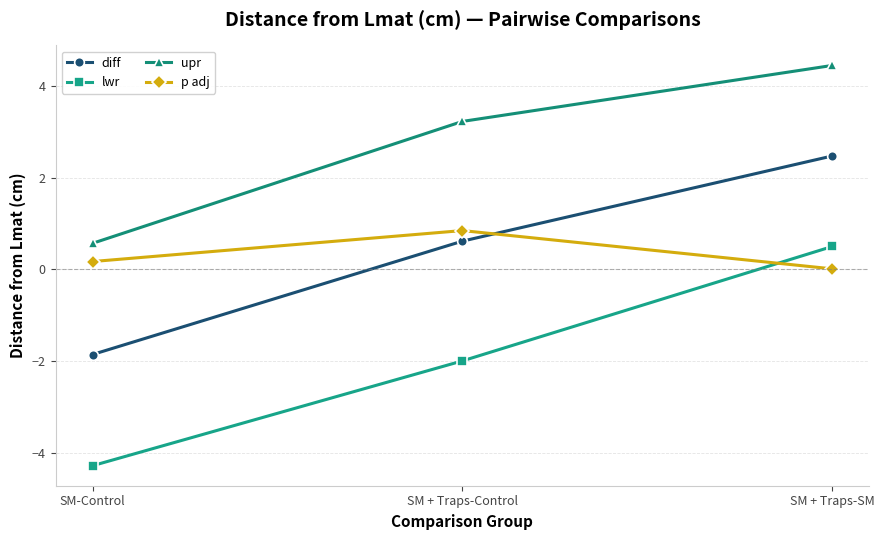

True or false: upr has a value of 4.4 at SM + Traps-SM.

True